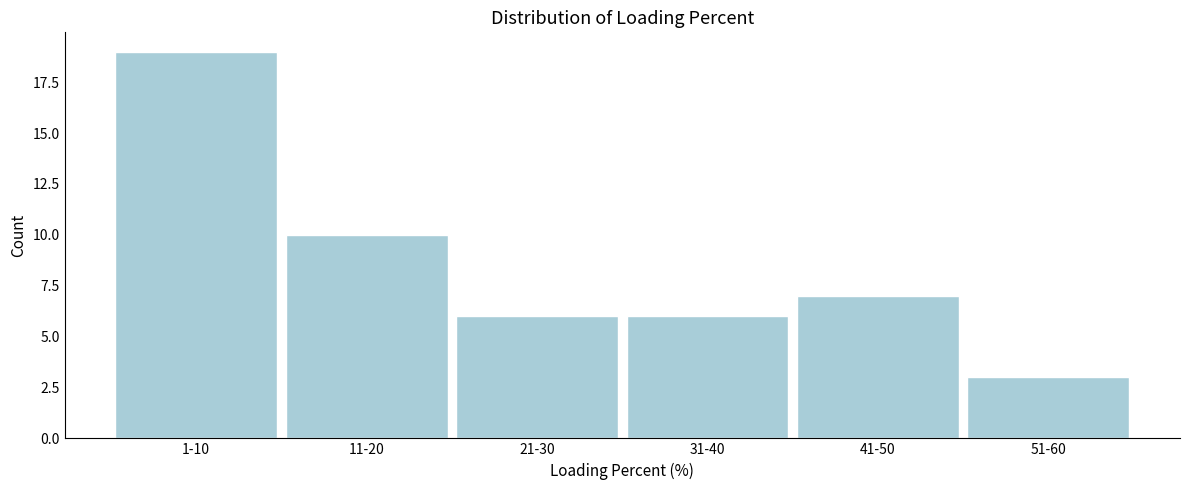

Reading left to right, what are all the values shown in this chart?

19	10	6	6	7	3